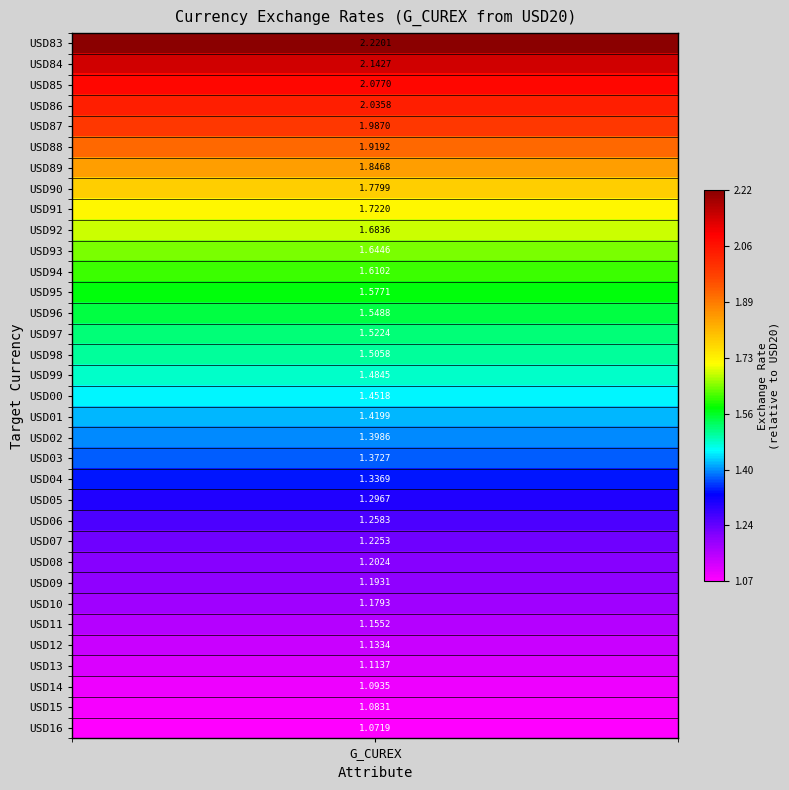

Reading left to right, extract all data points from this chart.

2.2	2.1	2.1	2.0	2.0	1.9	1.8	1.8	1.7	1.7	1.6	1.6	1.6	1.5	1.5	1.5	1.5	1.5	1.4	1.4	1.4	1.3	1.3	1.3	1.2	1.2	1.2	1.2	1.2	1.1	1.1	1.1	1.1	1.1